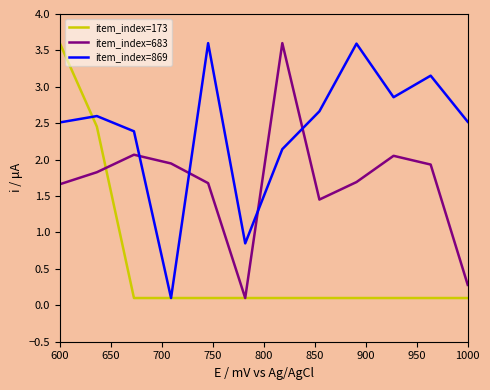

After their last crossing, which series has the higher values: item_index=683 or item_index=869?

item_index=869